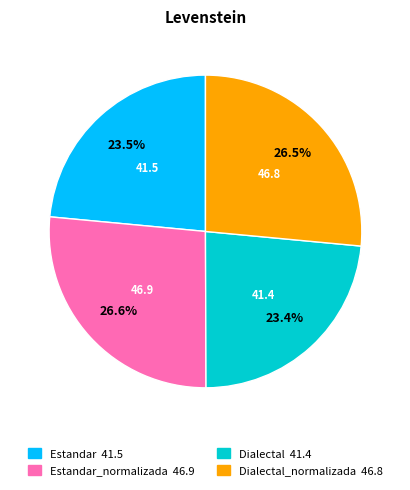

Is there any slice that represents more than half of the pie?

No